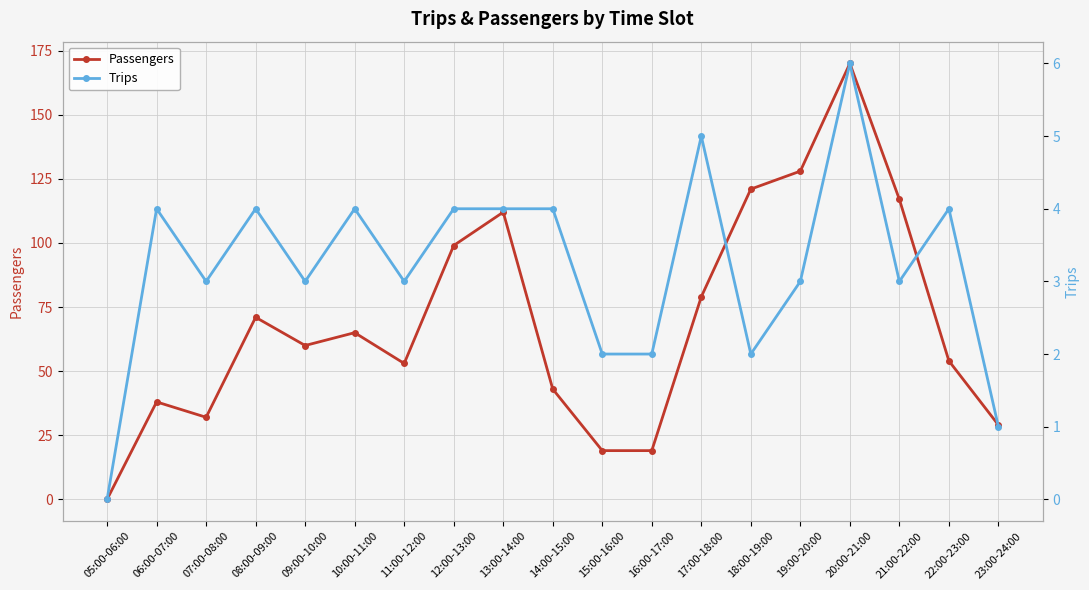

True or false: Trips and Passengers intersect in this chart.

False